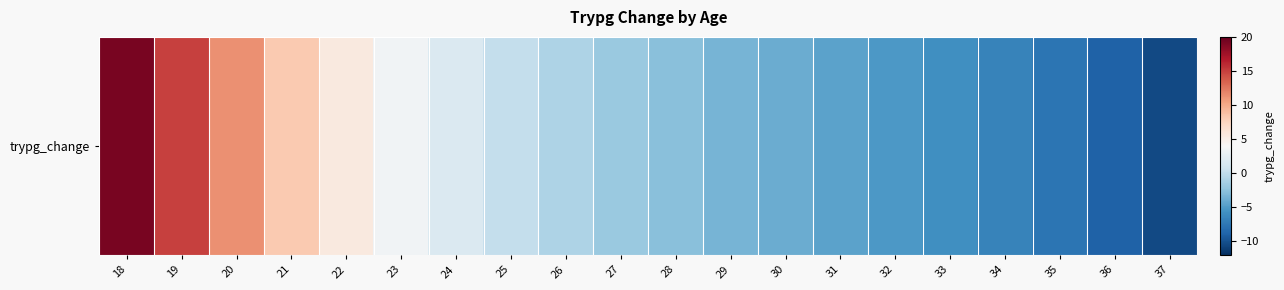

How many series are shown in this chart?

1